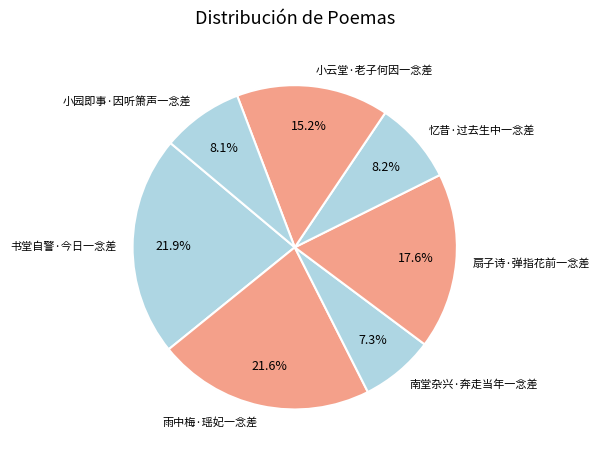

True or false: 雨中梅·瑶妃一念差 accounts for 9% of the total.

False